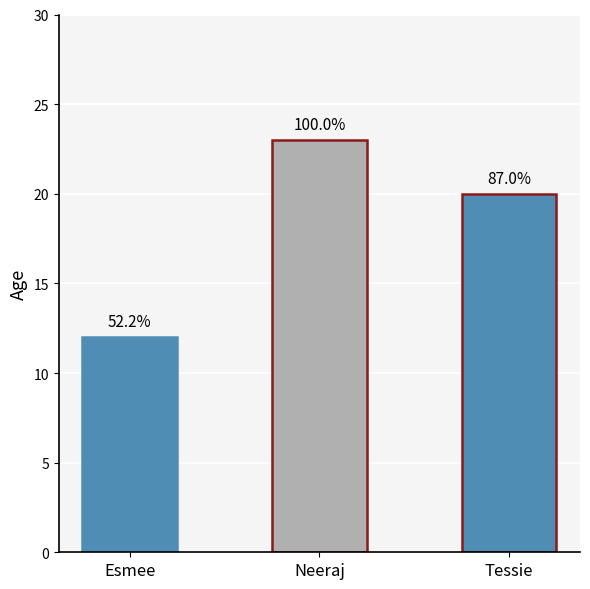

What is the value of the 2nd bar from the left?

23